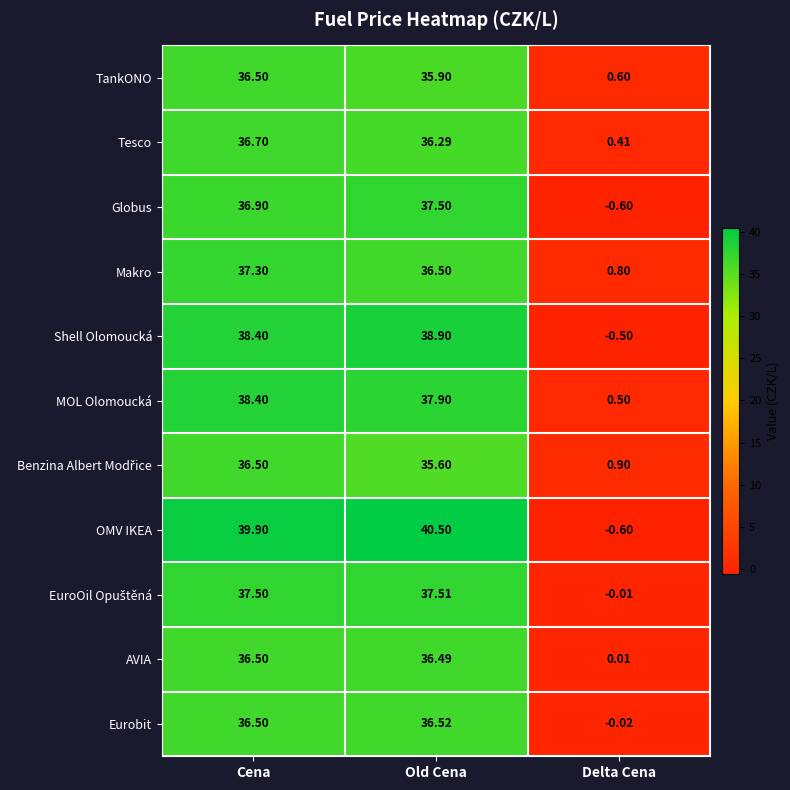

How many distinct data groups are displayed?

11